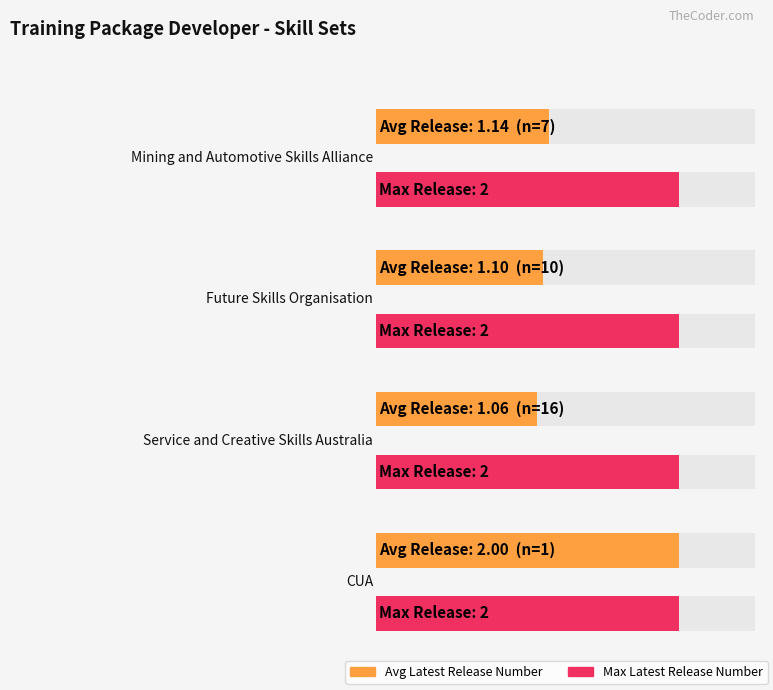

What is the value of the Average utilization bar at the 2nd from the left?

1